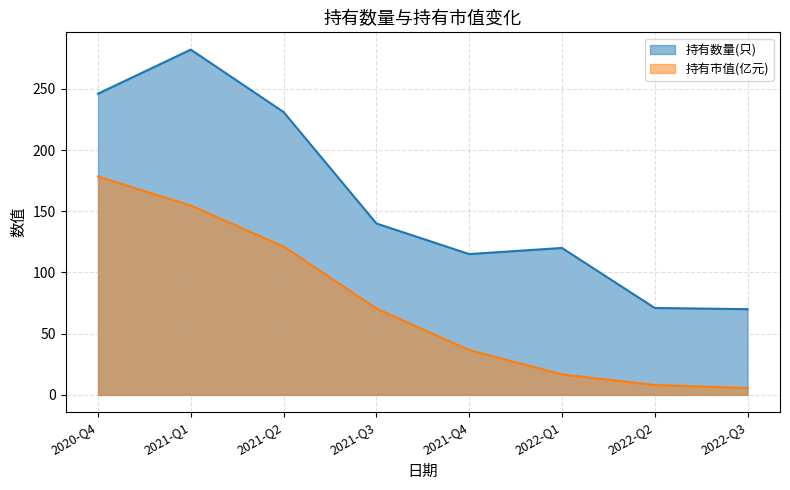

How many values in the 持有市值(亿元) series are below 70?

4